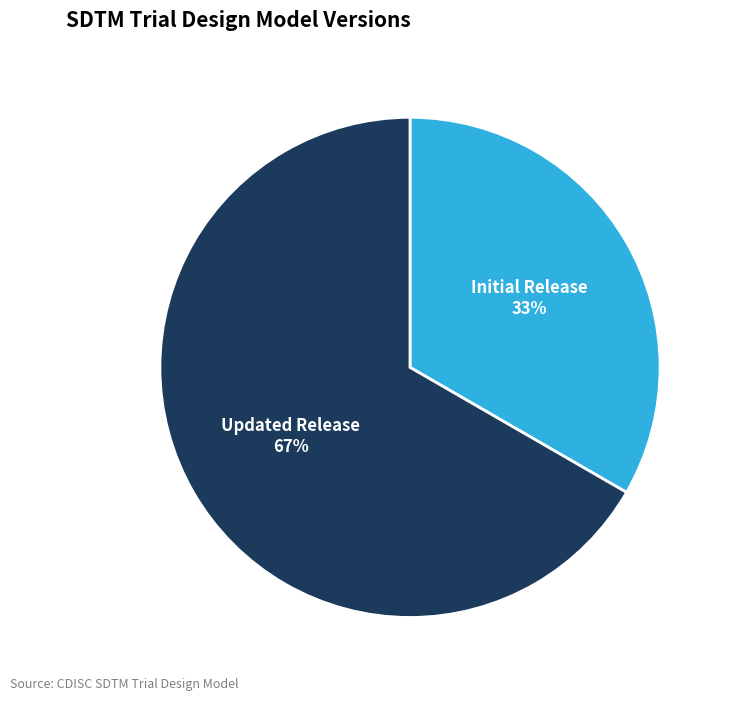

What is the largest slice in the pie chart?

Updated Release